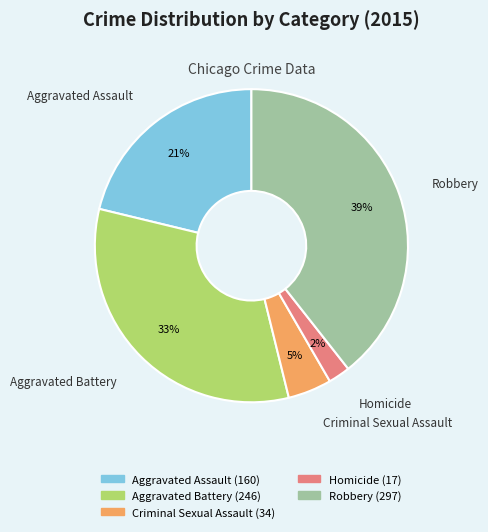

Count the number of slices in the pie.

5